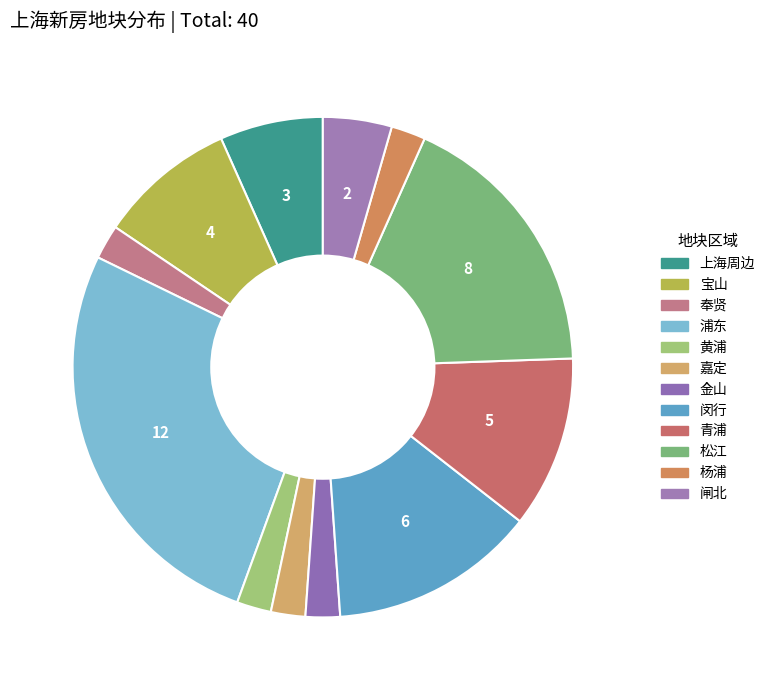

How many slices are in this pie chart?

12